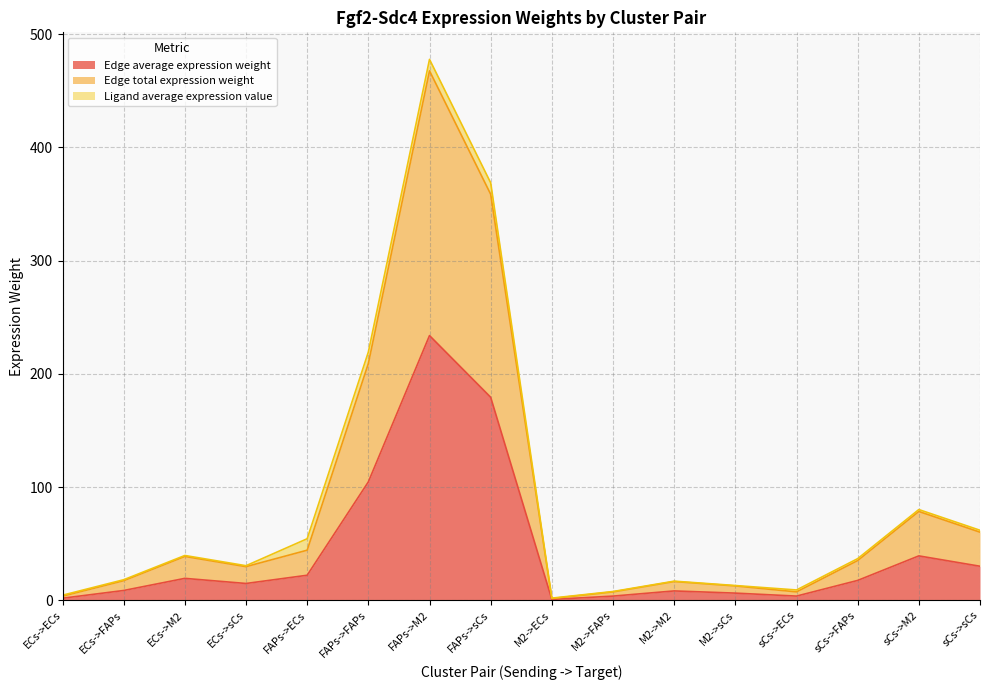

Does the chart display data point markers on the line(s)?

No